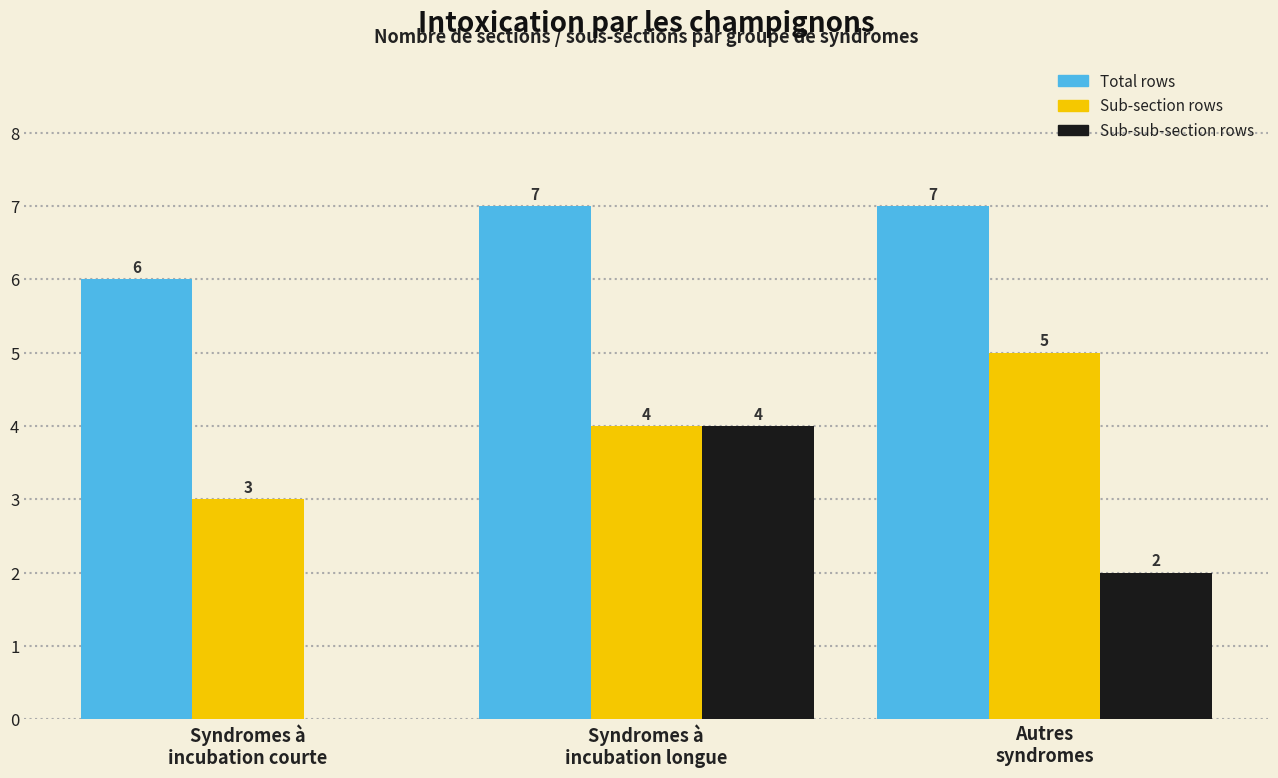

Is the value of Sub-section rows at Syndromes à
incubation courte greater than the value of Total rows at Syndromes à
incubation courte?

No